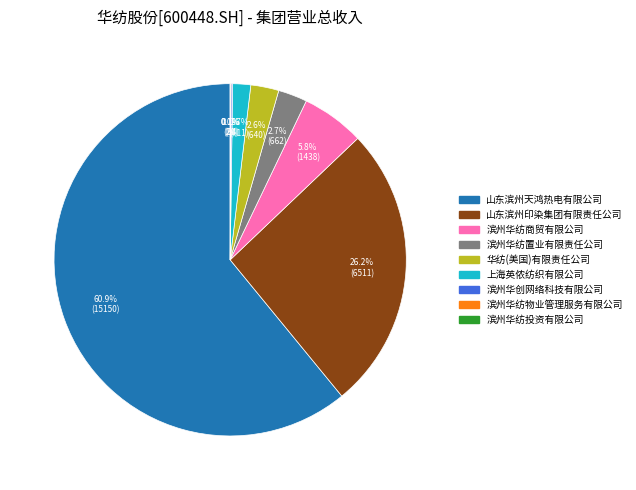

Is there any slice that represents more than half of the pie?

Yes